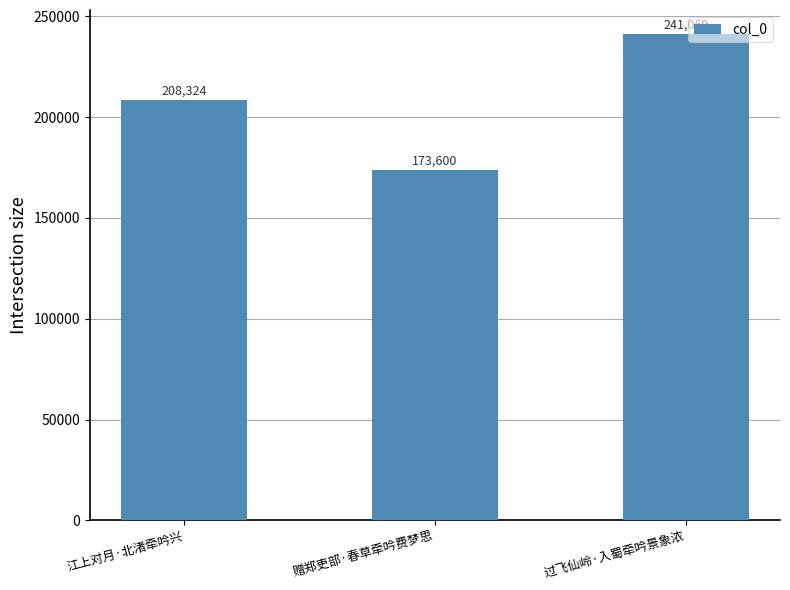

What is the sum of the values at 赠郑吏部·春草牵吟费梦思 and 江上对月·北渚牵吟兴?

381924